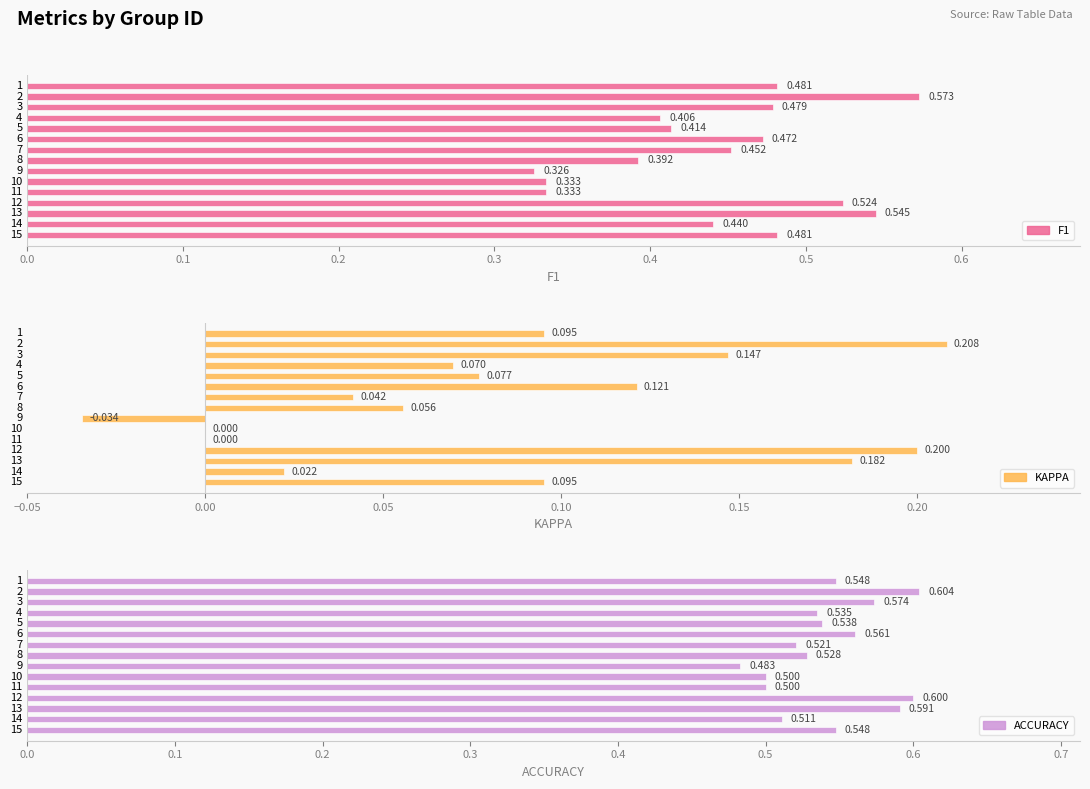

Which series has the largest range (max minus min)?

f1